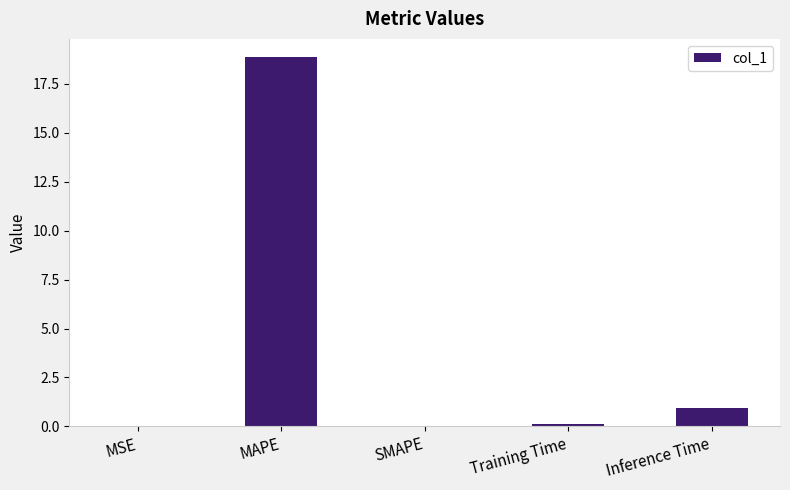

Is it true that the value at Inference Time is 0.9?

True